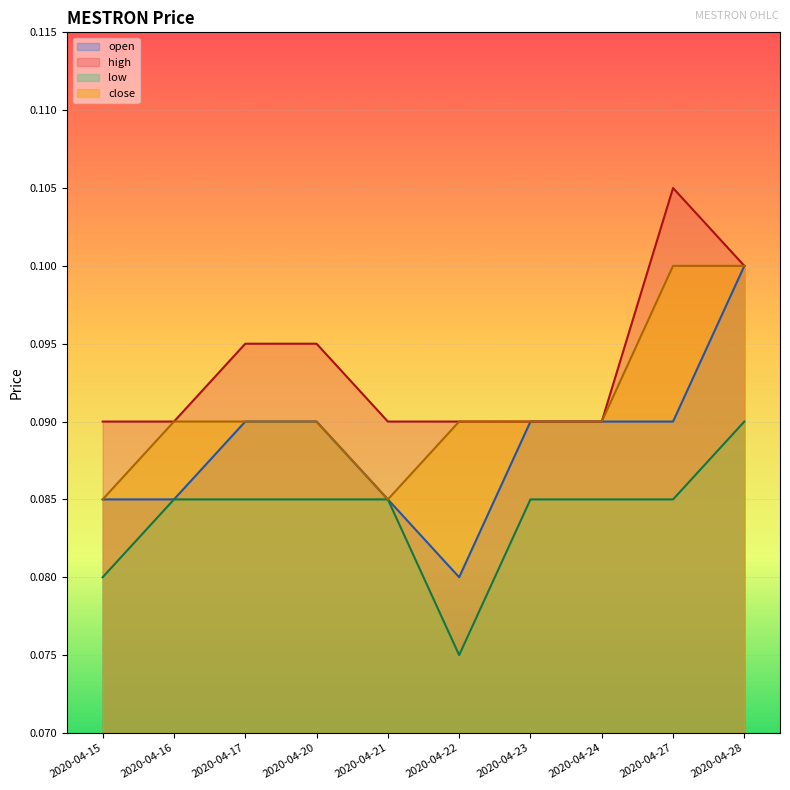

At which label is close closest to 0?

2020-04-15